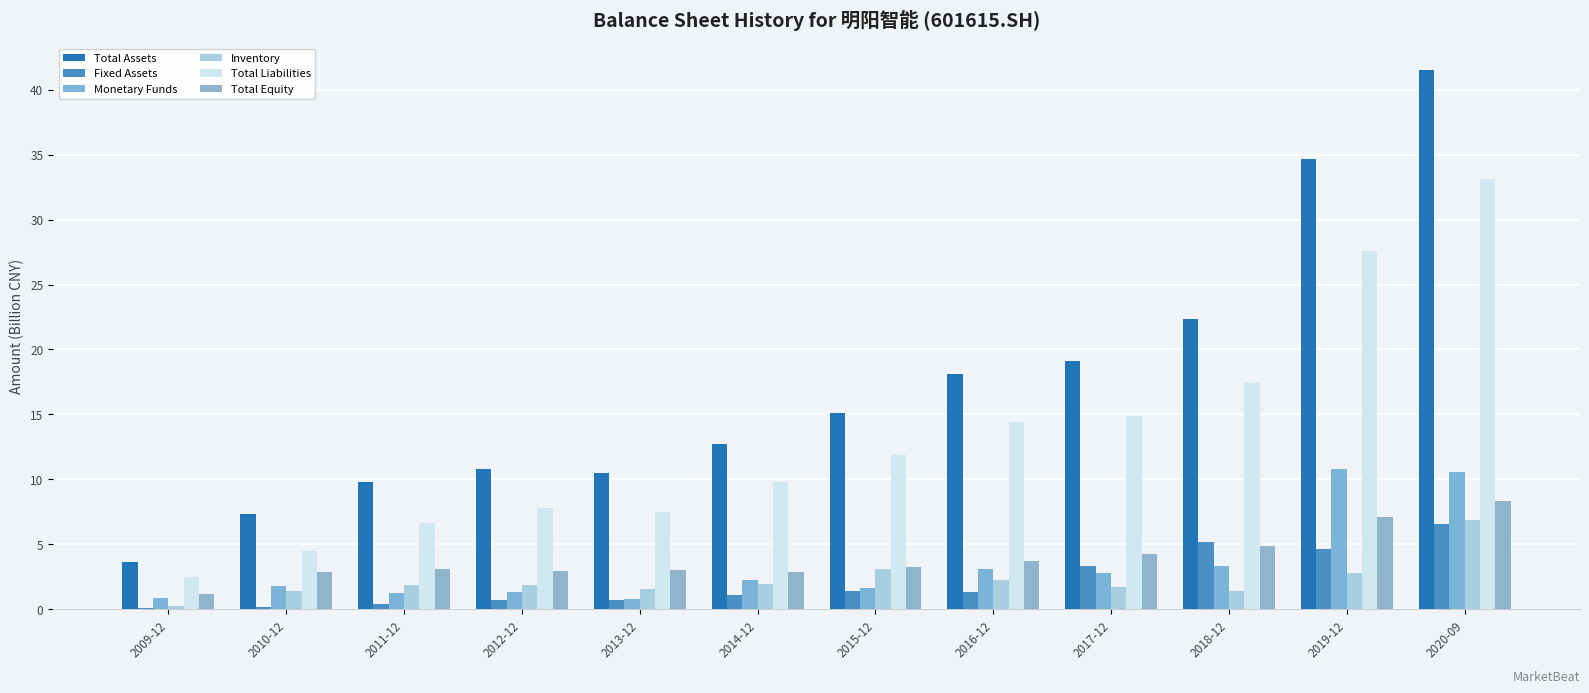

Count the number of categories in the chart.

12